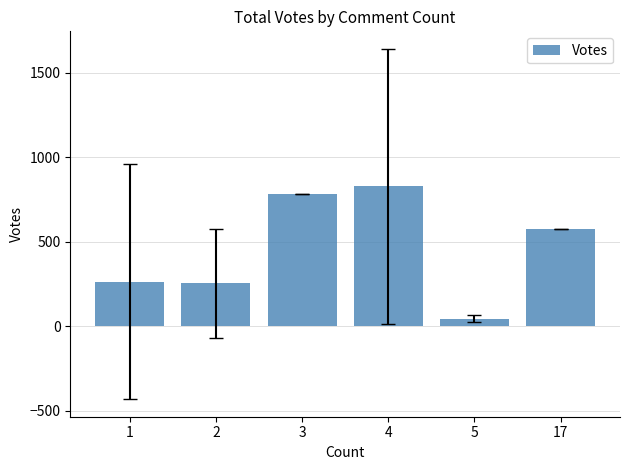

What is the greatest value displayed?

827.5